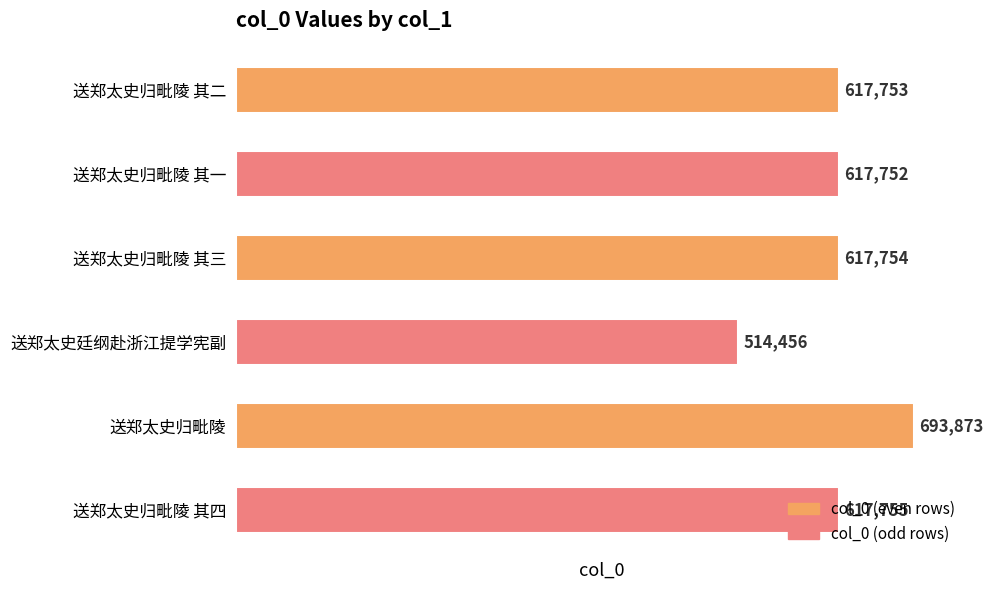

The value at 送郑太史归毗陵 其四 is 617755. True or false?

True